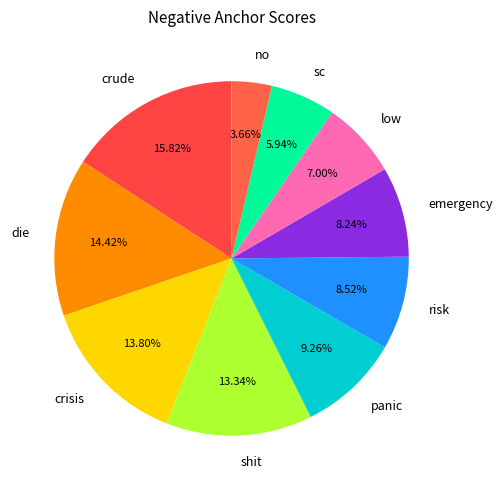

To the nearest percent, what is the average slice percentage?

10%